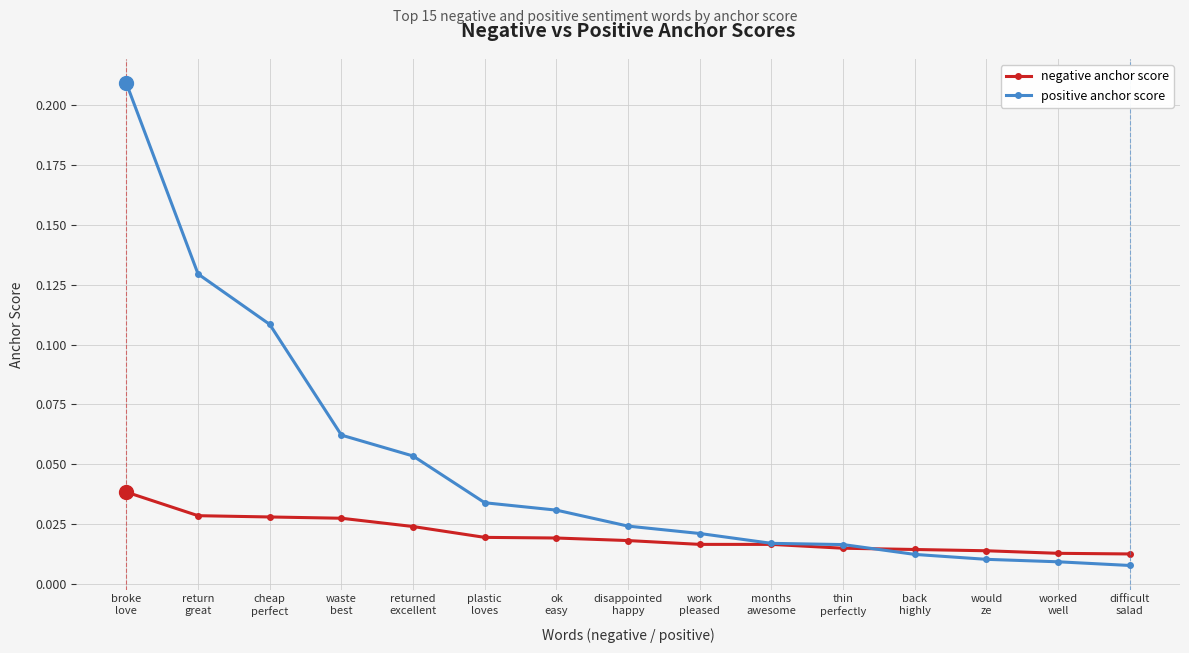

List the series in order of their peak value, lowest first.

negative anchor score, positive anchor score